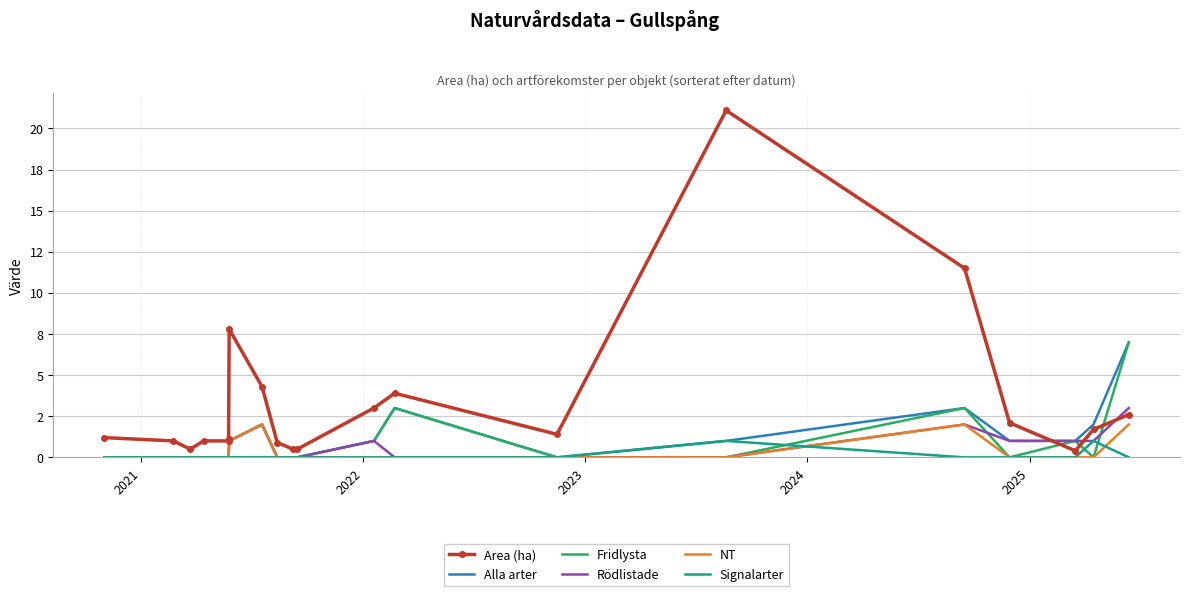

What is the value of the Alla arter point at the 13th from the left?

3.0